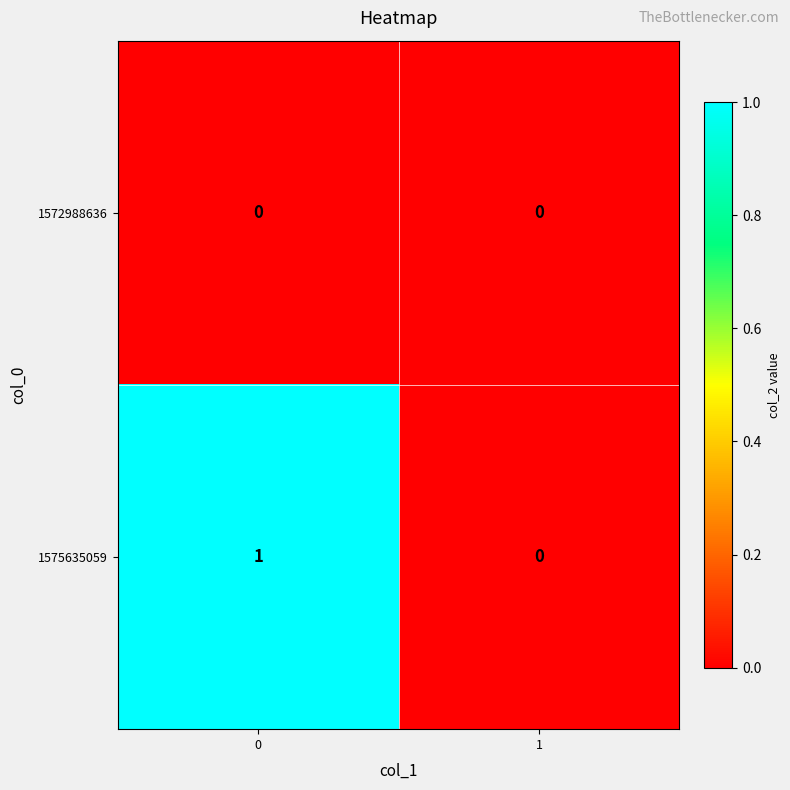

Is the value of 1575635059 at 0 greater than the value of 1572988636 at 1?

Yes